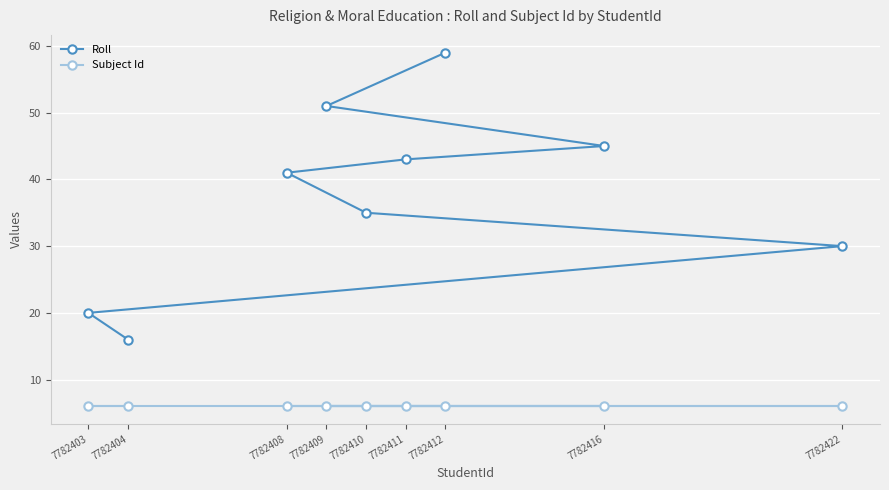

How many categories are shown in the chart?

9